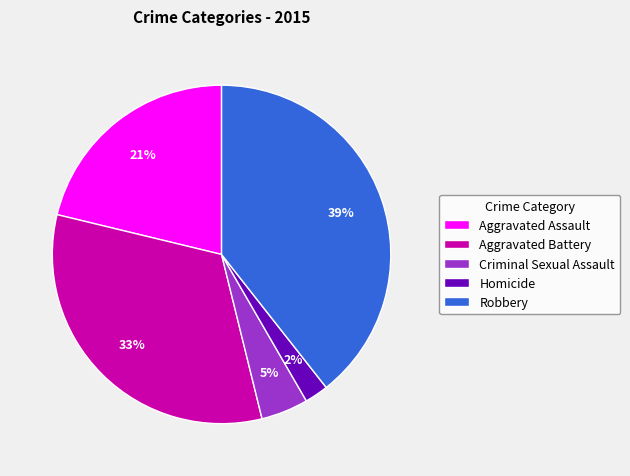

Which slice is the largest?

Robbery